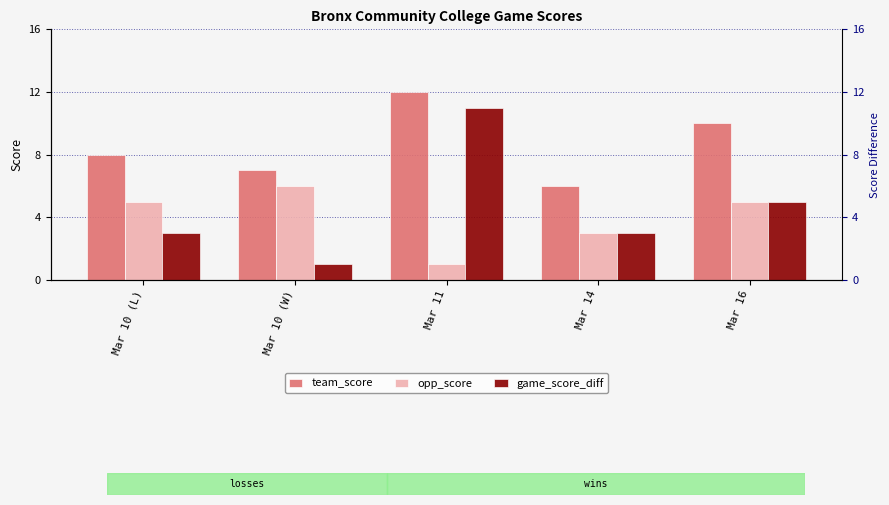

At which label is opp_score closest to 3?

Mar 14